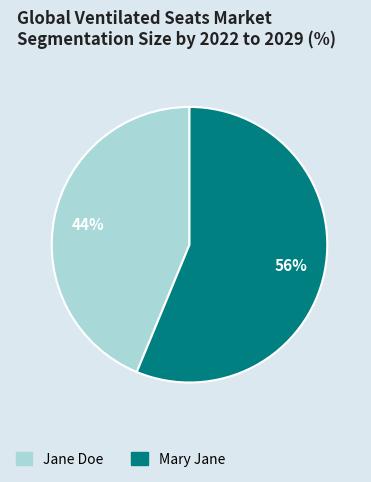

The Mary Jane slice represents 56% of the pie. True or false?

True